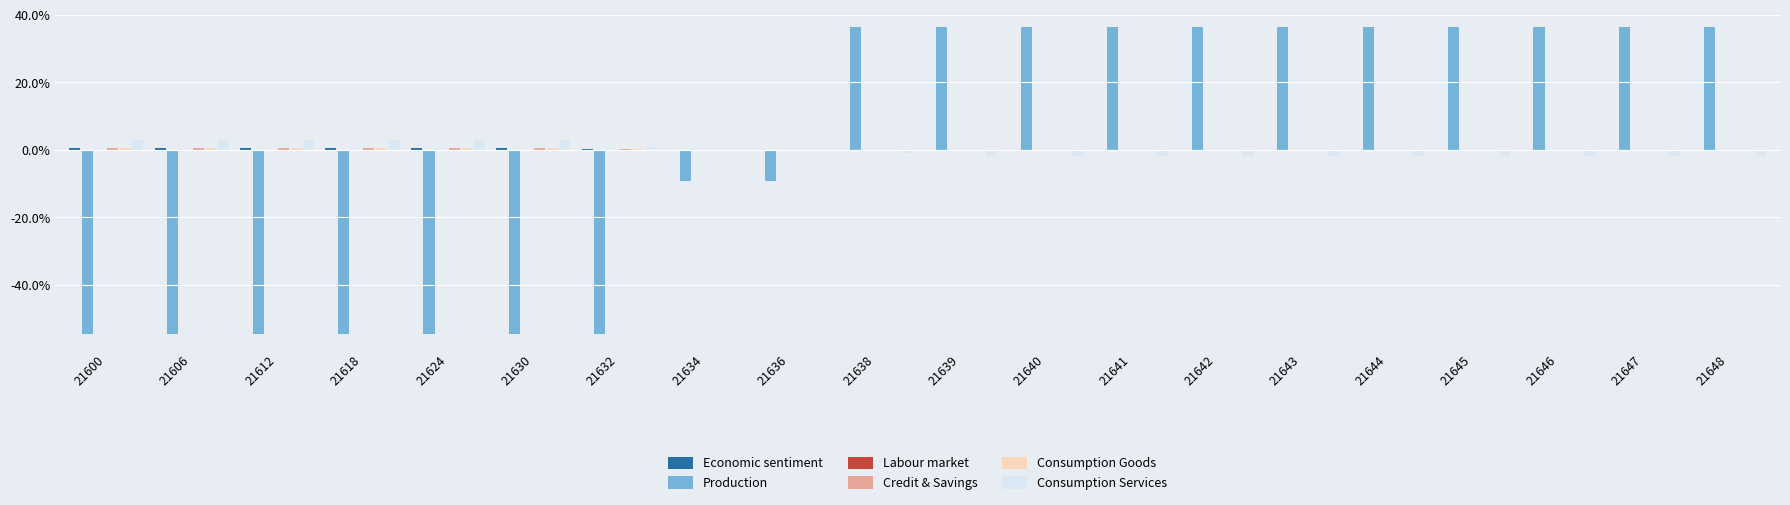

Between 21634 and 21641, which series saw the biggest shift?

Production